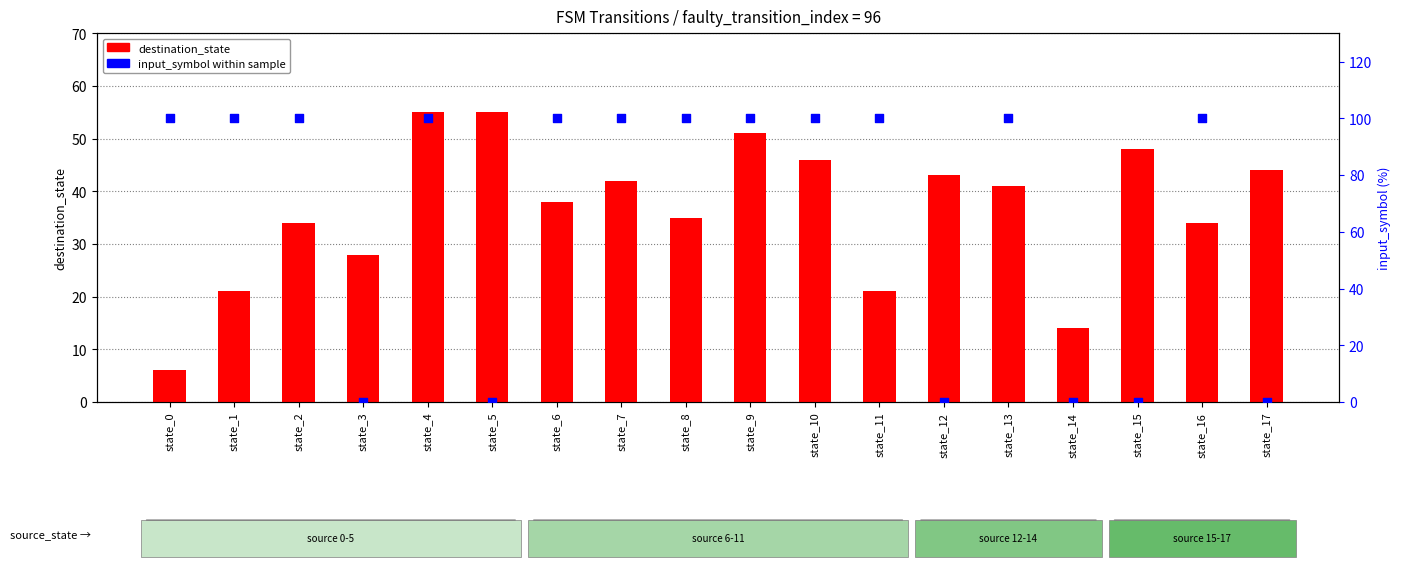

Which series contains the lowest Y value?

input_symbol (0/1 → 0%/100%)